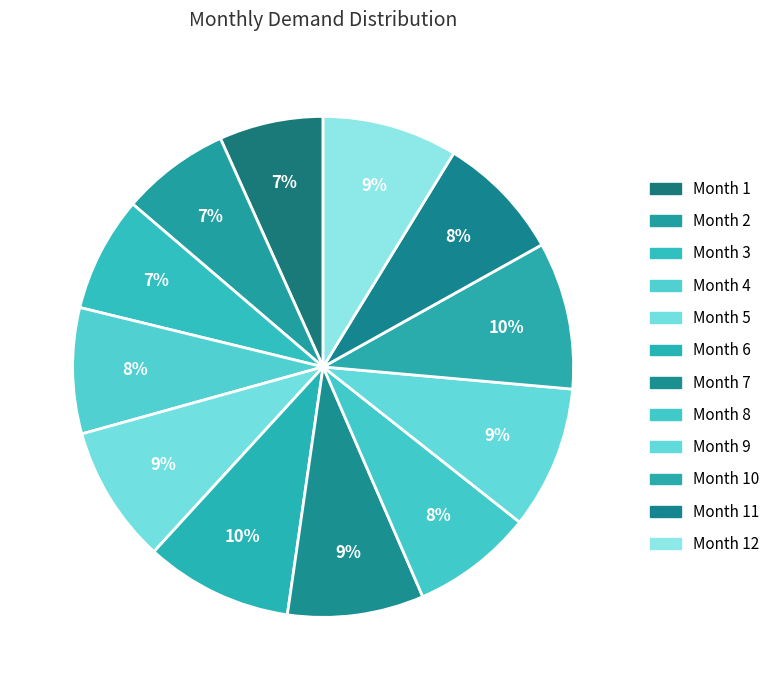

Which has a higher value, Month 2 or Month 12?

Month 12